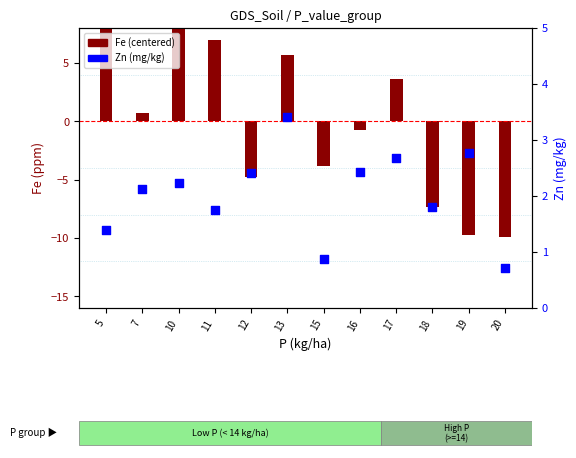

At how many categories does at least one series exceed 7?

2